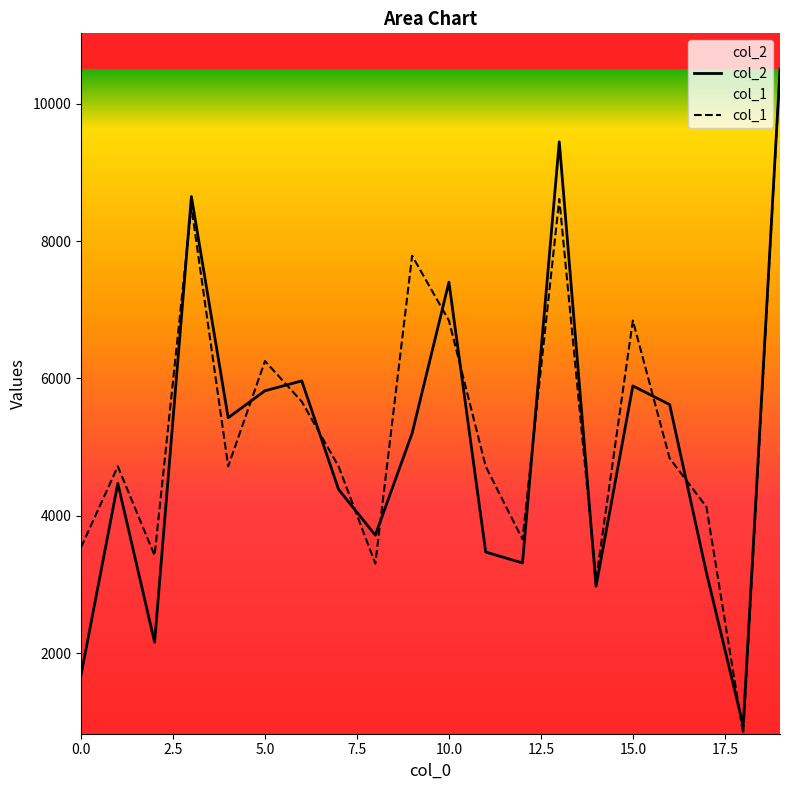

List the series in order of their overall mean, lowest first.

col_2, col_1